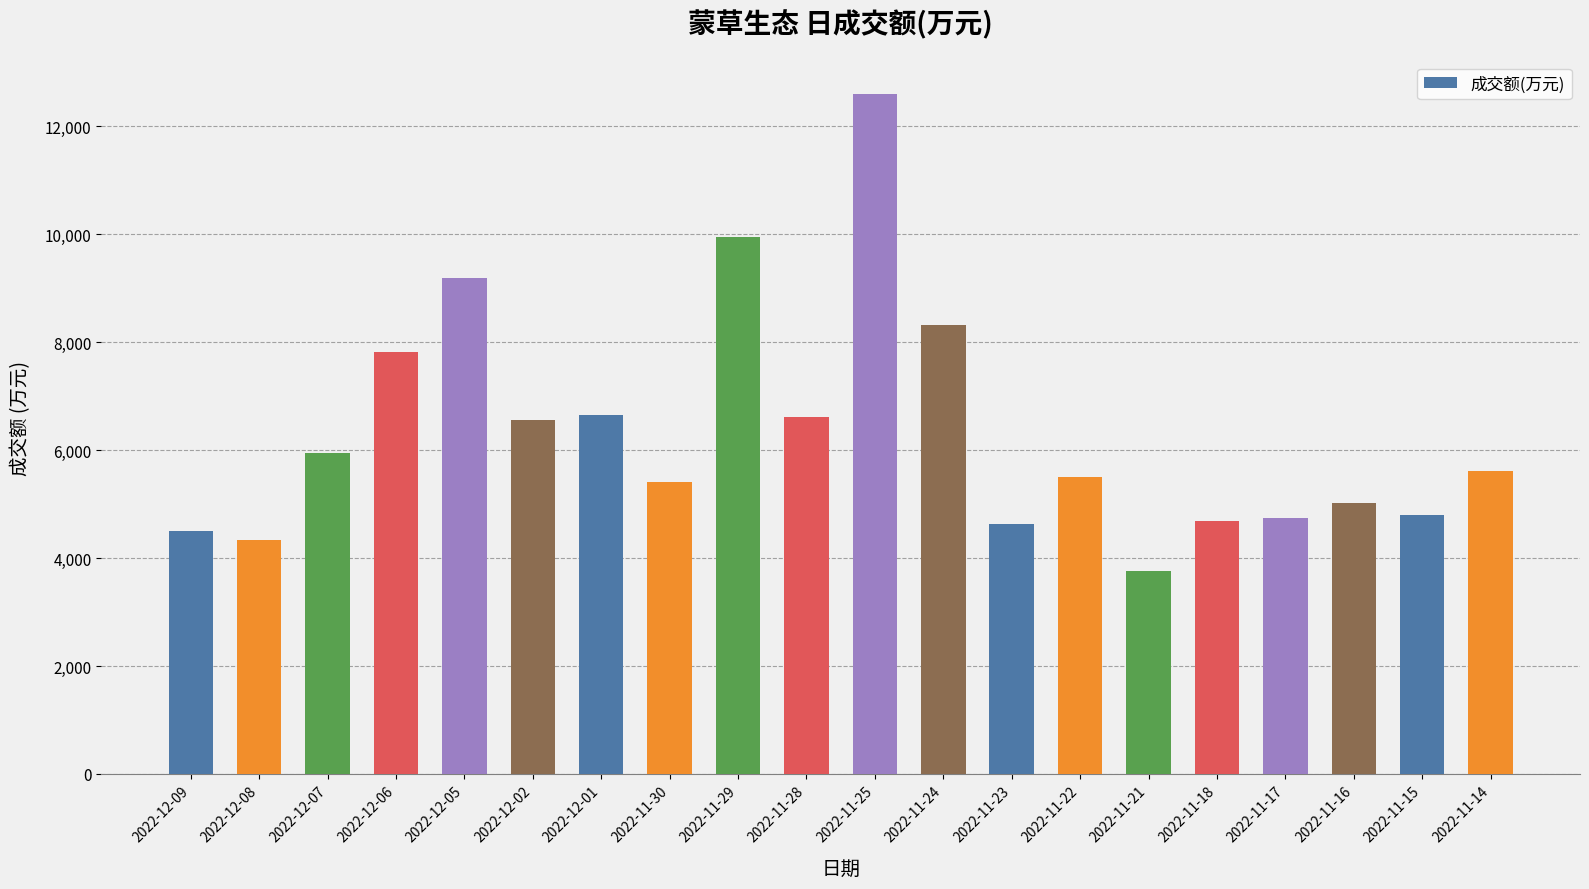

Which has a higher value, 2022-11-21 or 2022-11-15?

2022-11-15